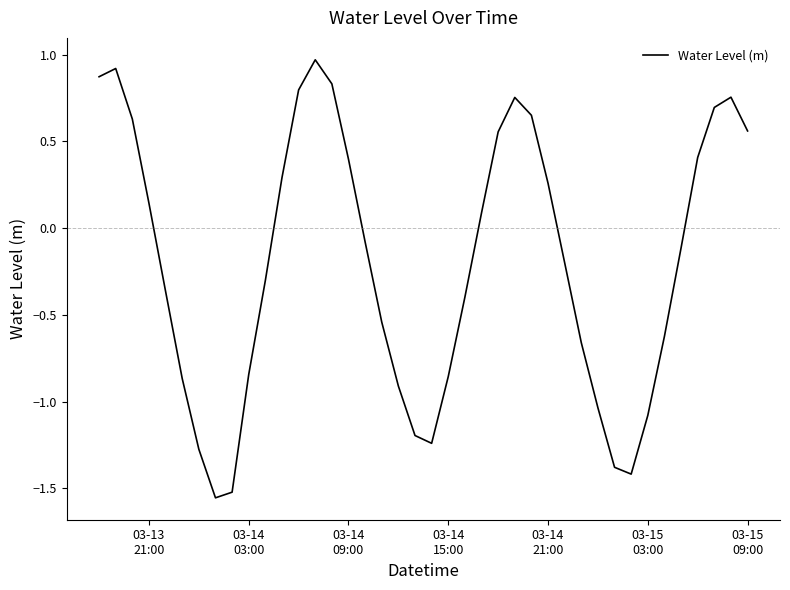

What is the difference between the maximum and minimum values?

2.5